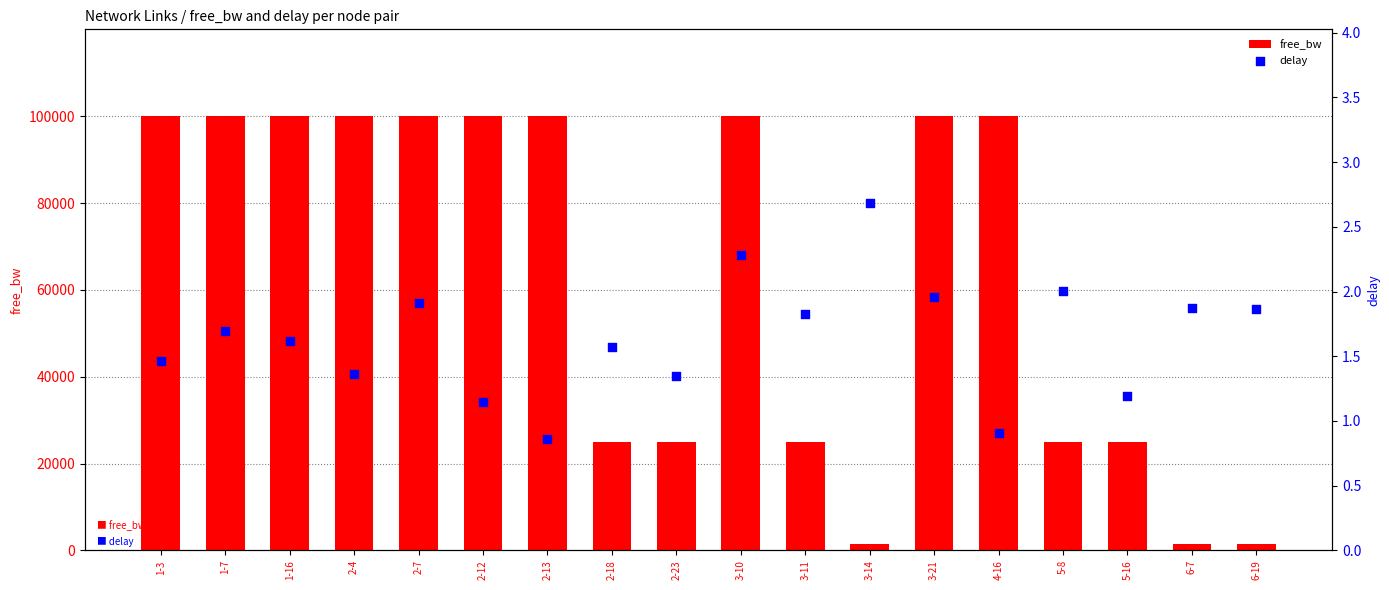

At how many categories does at least one series exceed 38444?

10